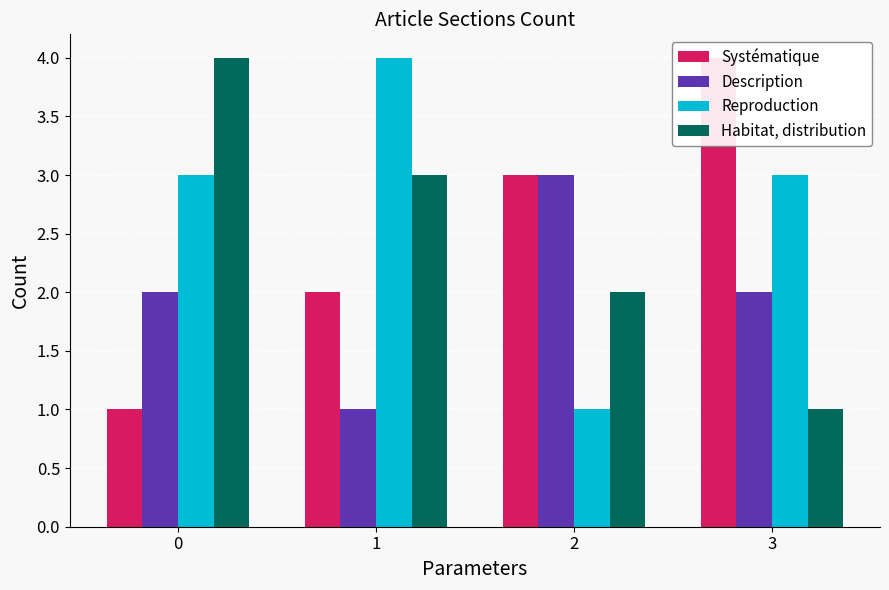

Which has a higher value, 1 or 2?

2